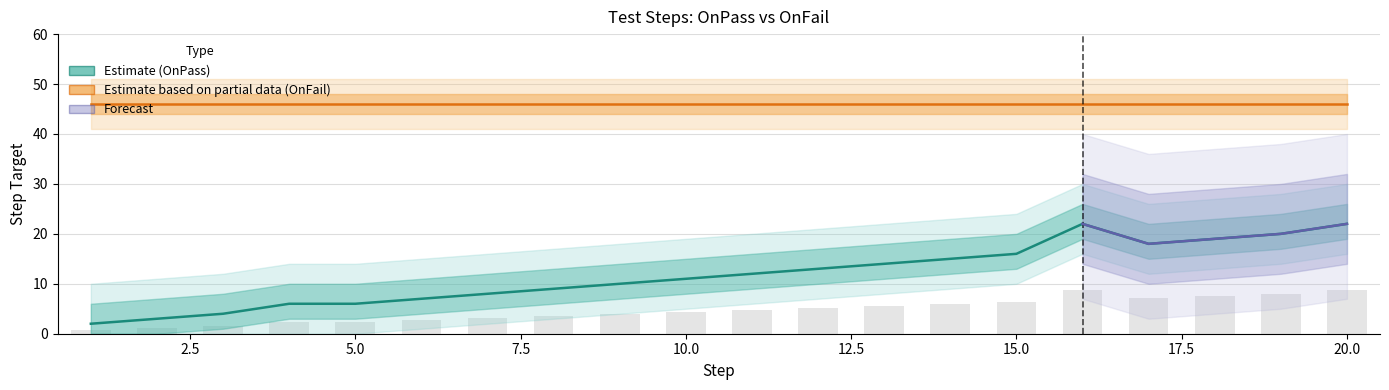

Is it true that the value at 18 is 19?

True